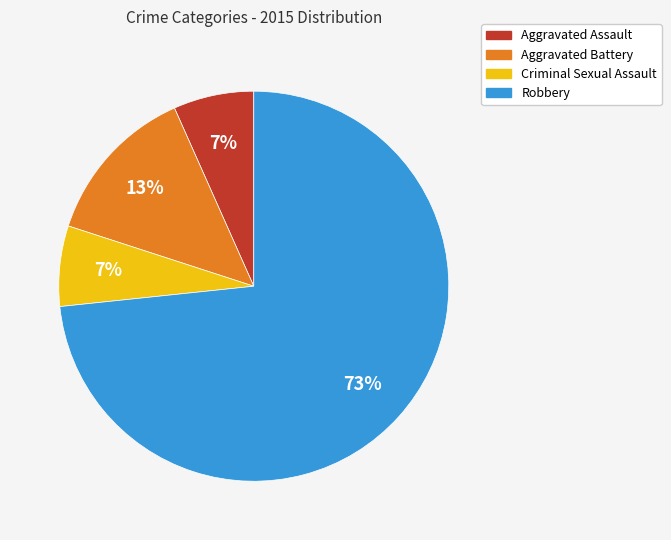

To the nearest percent, what is the combined percentage of Aggravated Battery and Aggravated Assault?

20%